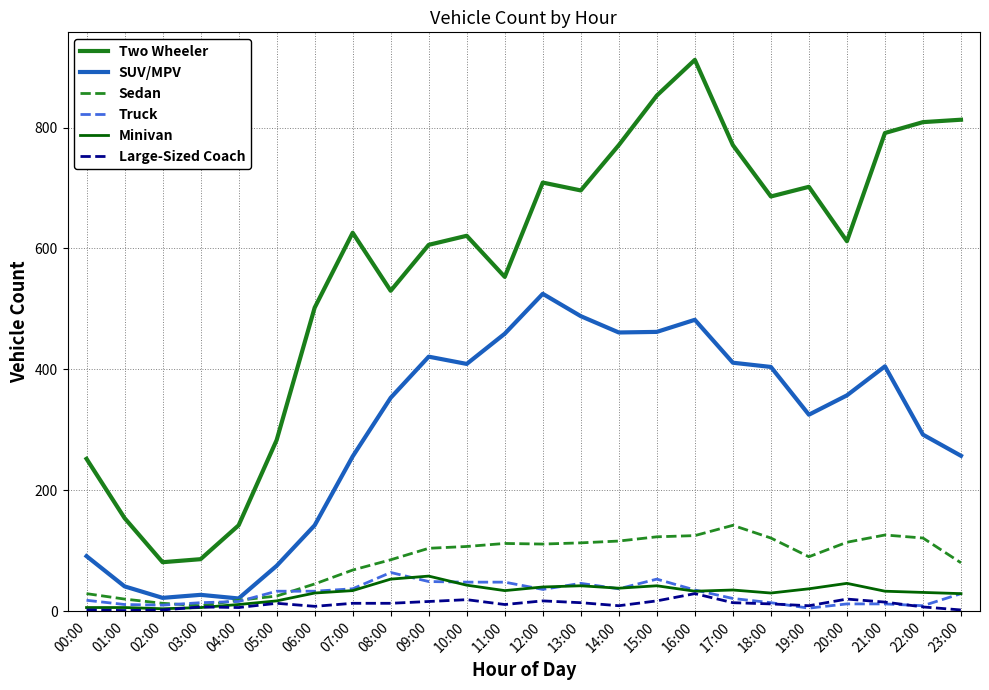

What is the smallest value displayed?

1